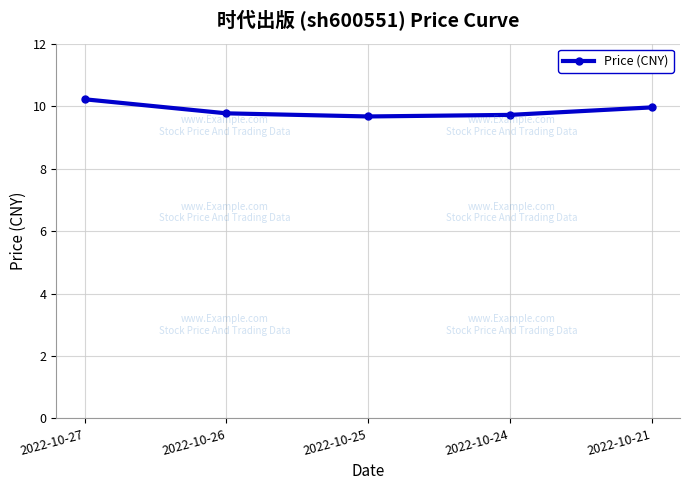

Between 2022-10-27 and 2022-10-21, which is larger?

2022-10-27